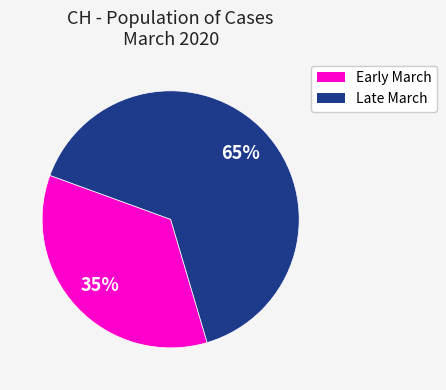

To the nearest percent, what is the difference between the largest and smallest slice percentages?

30%